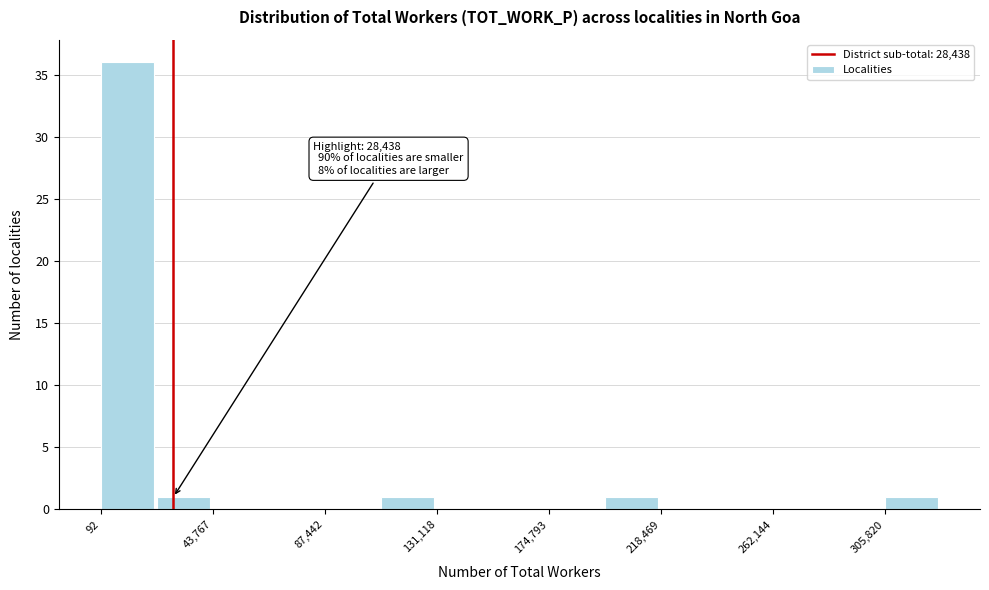

Which range on the x-axis has the tallest bar?

0 to 20000